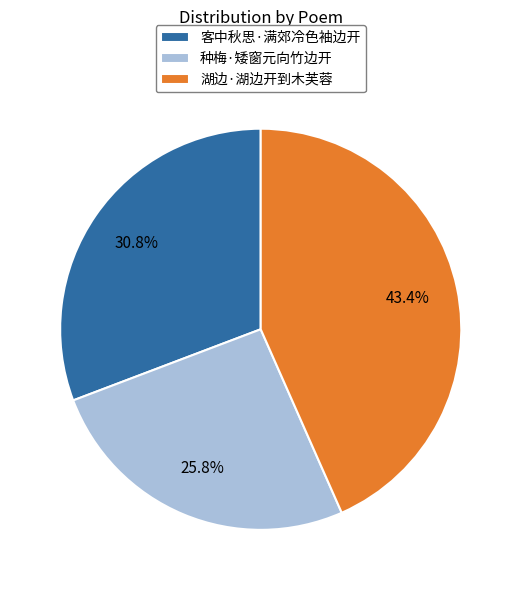

Does 种梅·矮窗元向竹边开 account for over 50% of the chart?

No